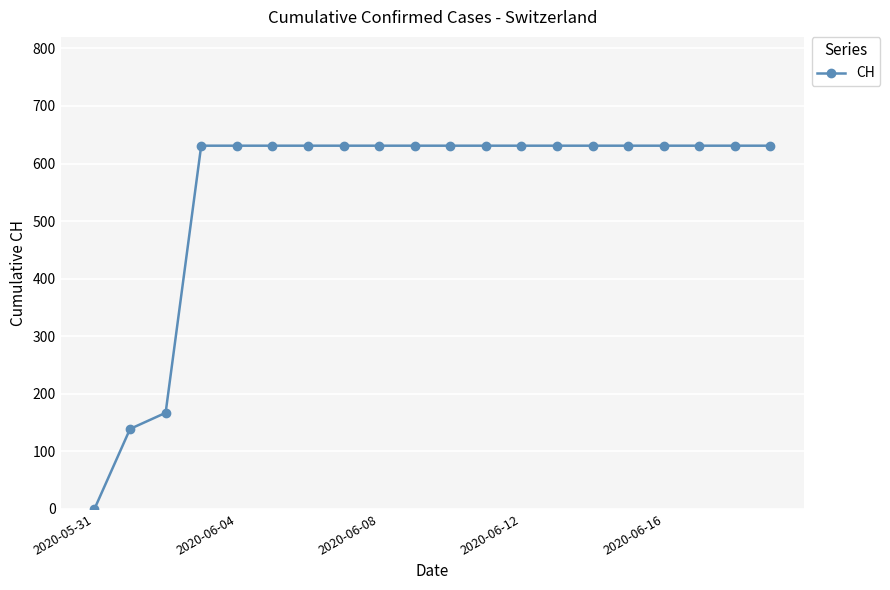

How many positive values are there?

19